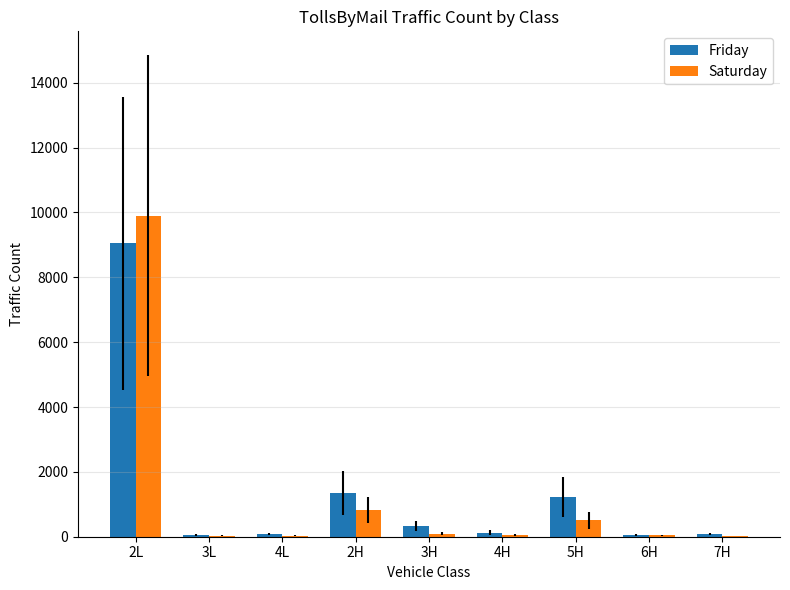

Which series changed the most between 2H and 7H?

Friday